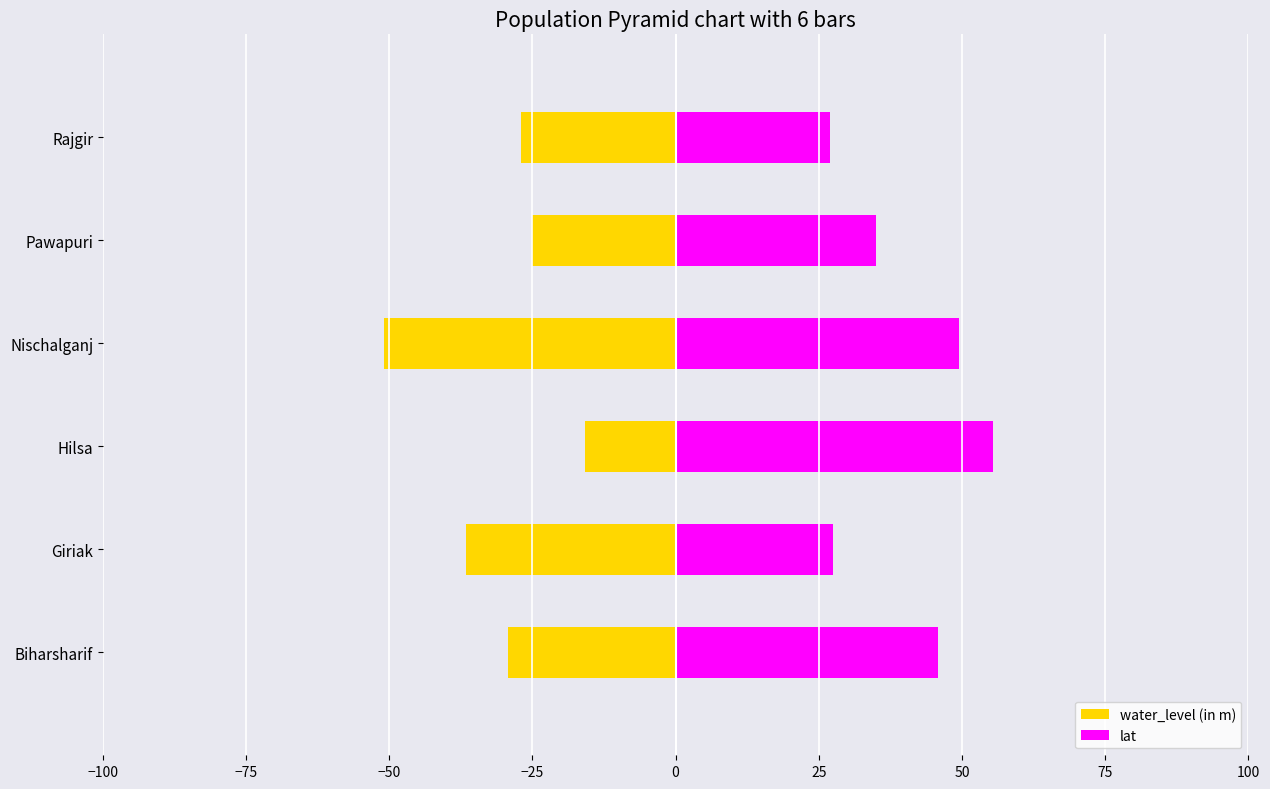

How many groups of bars are there?

6